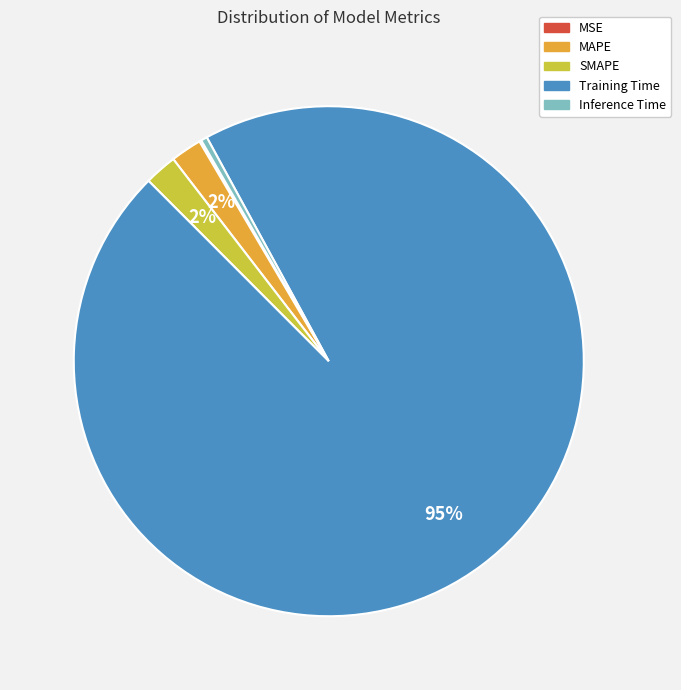

To the nearest percent, what percentage of the pie is MAPE?

2%